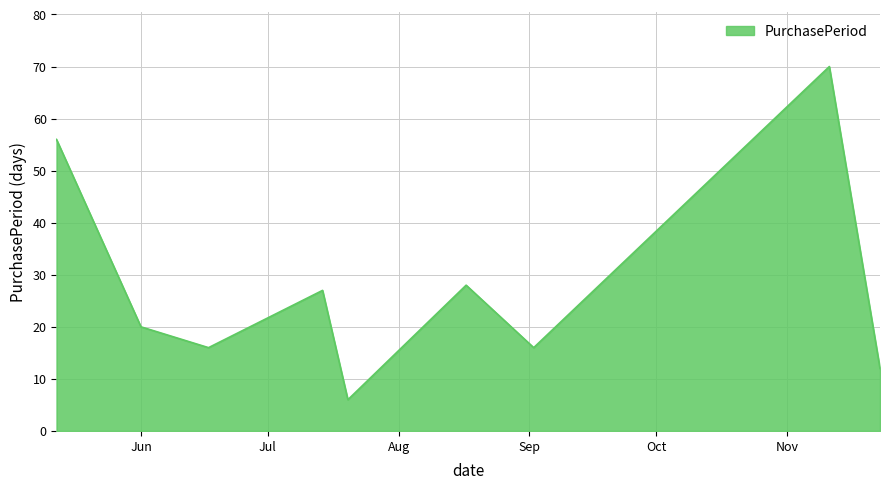

Reading right to left, what are all the values shown in this chart?

12	70	16	28	6	27	16	20	56